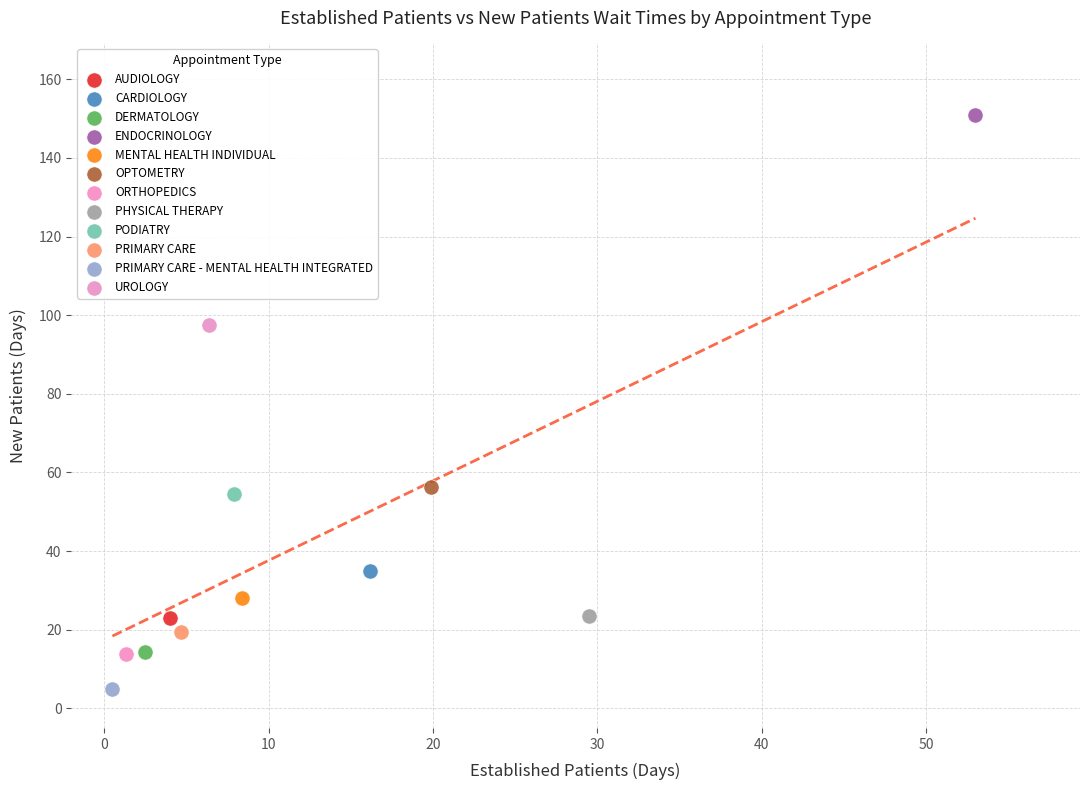

What are all the series names shown in the legend?

AUDIOLOGY, CARDIOLOGY, DERMATOLOGY, ENDOCRINOLOGY, MENTAL HEALTH INDIVIDUAL, OPTOMETRY, ORTHOPEDICS, PHYSICAL THERAPY, PODIATRY, PRIMARY CARE, PRIMARY CARE - MENTAL HEALTH INTEGRATED, UROLOGY